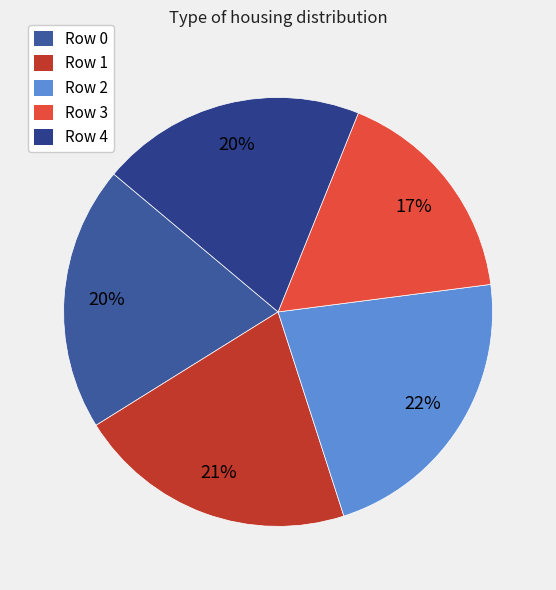

Which category has the biggest portion of the pie?

Row 2